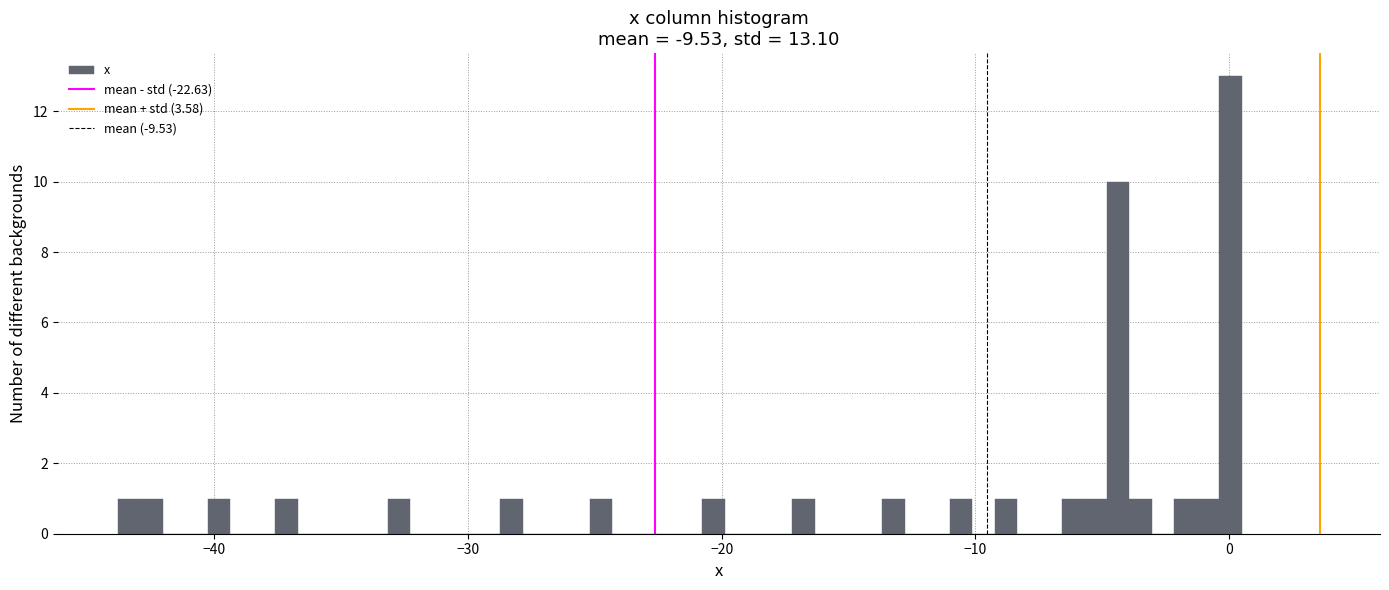

Read against the x-axis, roughly where is the centre of the tallest bar?

0